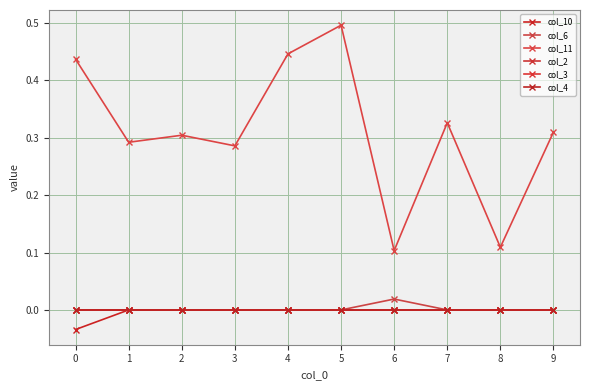

True or false: col_2 and col_11 cross at least once.

False